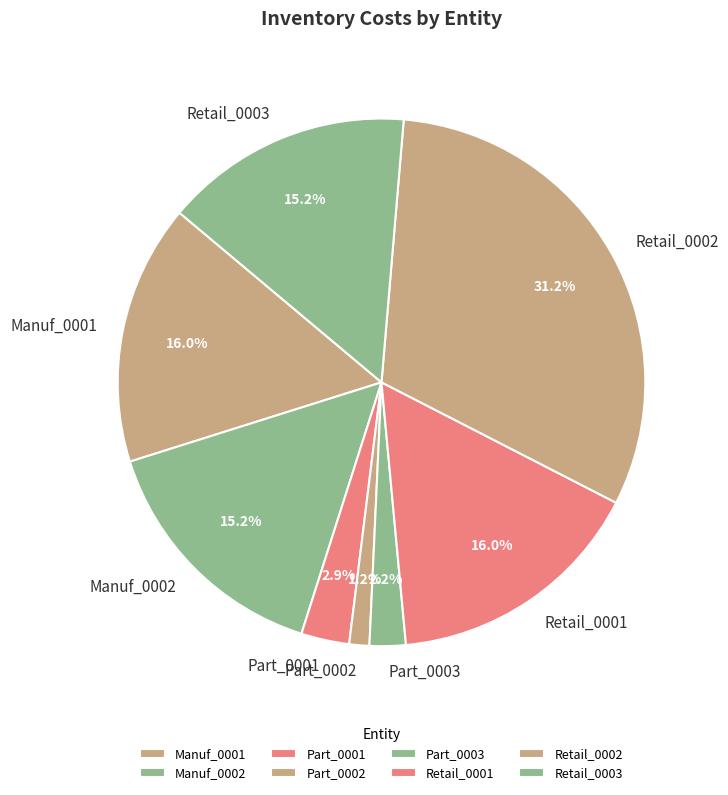

True or false: Manuf_0001 accounts for 16% of the total.

True